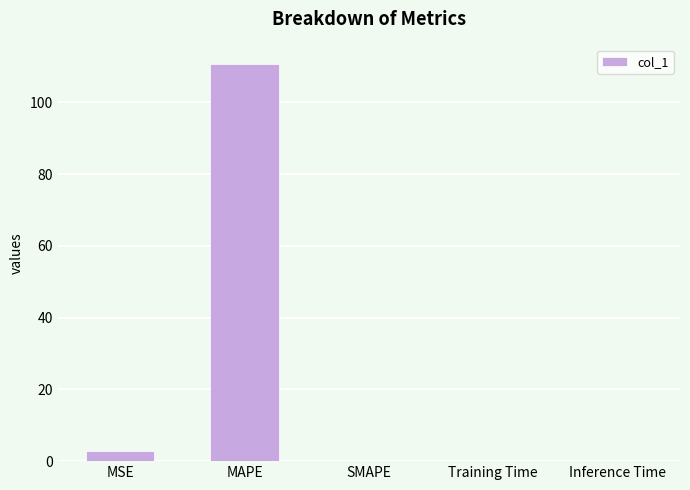

True or false: the data shows 0.0 at SMAPE.

True